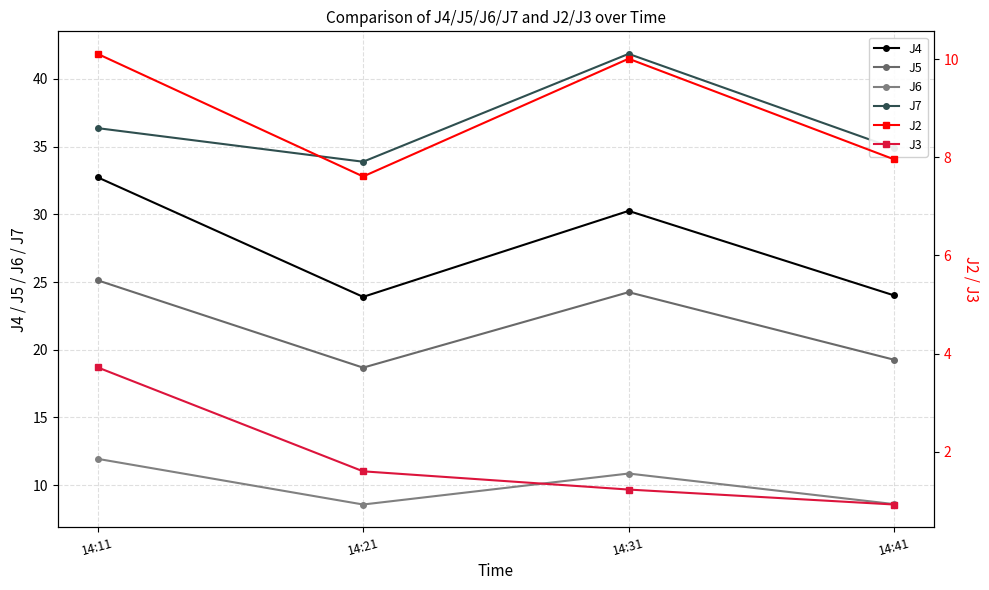

How many categories are shown in the chart?

4